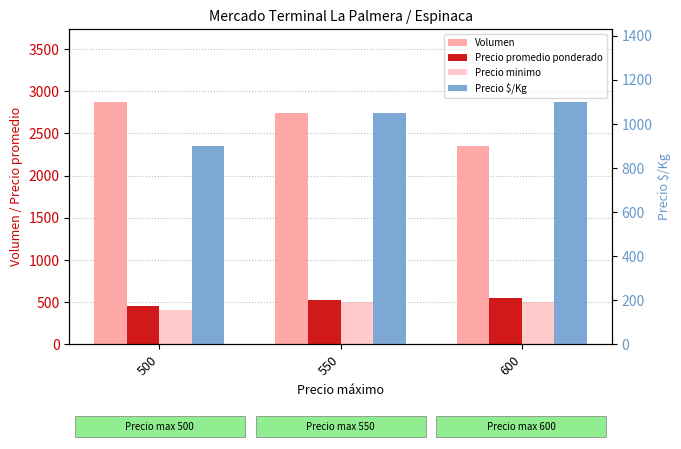

How many bars are there in total?

12